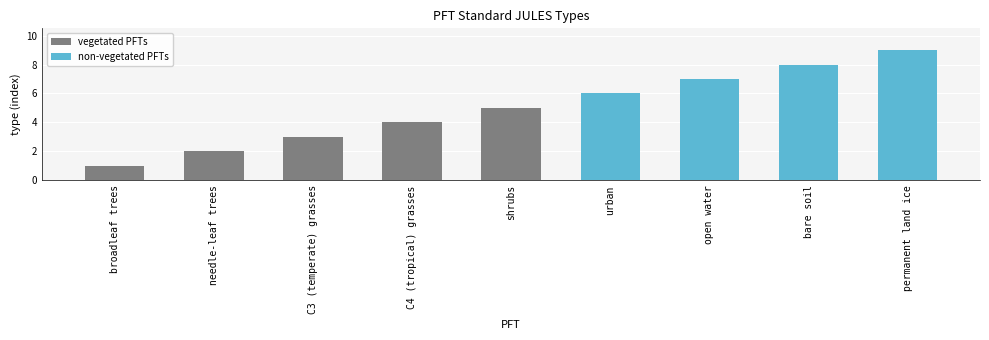

Does the chart contain stacked bars?

No